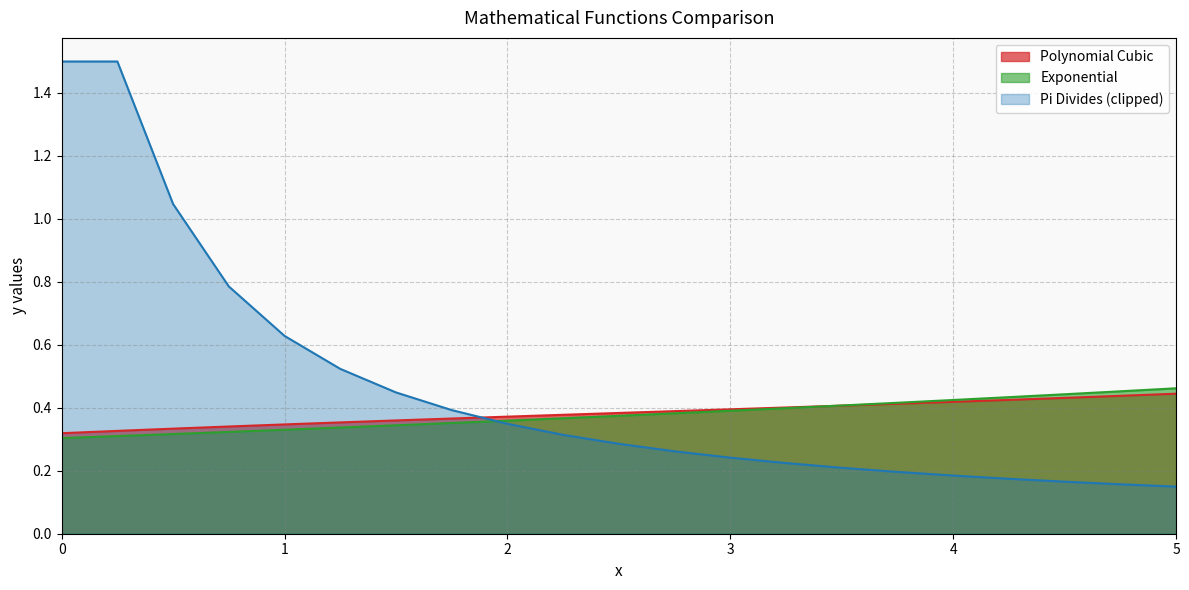

What is the maximum value for Polynomial Cubic?

0.4